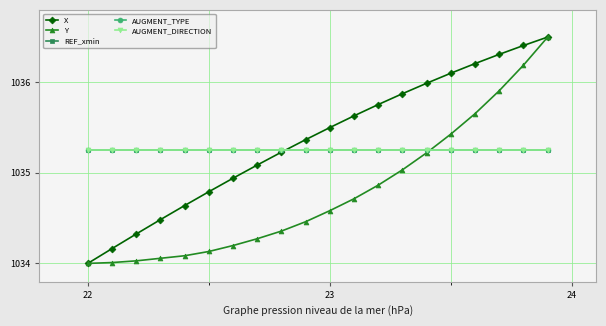

Reading right to left, list all the values displayed in this chart.

X: 1036.5	1036.4	1036.3	1036.2	1036.1	1036.0	1035.9	1035.8	1035.6	1035.5	1035.4	1035.2	1035.1	1034.9	1034.8	1034.6	1034.5	1034.3	1034.2	1034.0
Y: 1036.5	1036.2	1035.9	1035.7	1035.4	1035.2	1035.0	1034.9	1034.7	1034.6	1034.5	1034.4	1034.3	1034.2	1034.1	1034.1	1034.1	1034.0	1034.0	1034.0
REF_xmin: 1035.2	1035.2	1035.2	1035.2	1035.2	1035.2	1035.2	1035.2	1035.2	1035.2	1035.2	1035.2	1035.2	1035.2	1035.2	1035.2	1035.2	1035.2	1035.2	1035.2
AUGMENT_TYPE: 1035.2	1035.2	1035.2	1035.2	1035.2	1035.2	1035.2	1035.2	1035.2	1035.2	1035.2	1035.2	1035.2	1035.2	1035.2	1035.2	1035.2	1035.2	1035.2	1035.2
AUGMENT_DIRECTION: 1035.2	1035.2	1035.2	1035.2	1035.2	1035.2	1035.2	1035.2	1035.2	1035.2	1035.2	1035.2	1035.2	1035.2	1035.2	1035.2	1035.2	1035.2	1035.2	1035.2